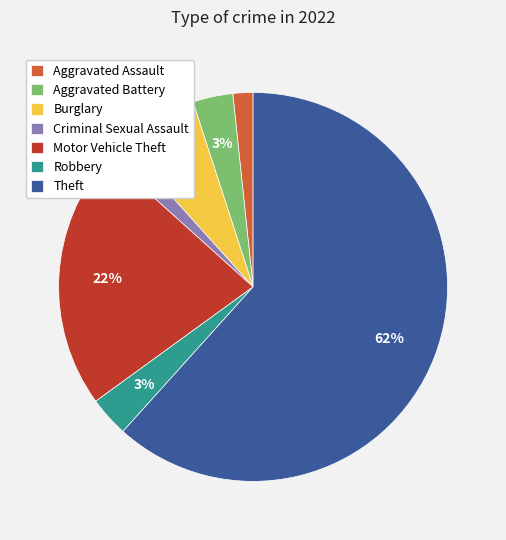

To the nearest percent, what percentage of the pie is Burglary?

7%